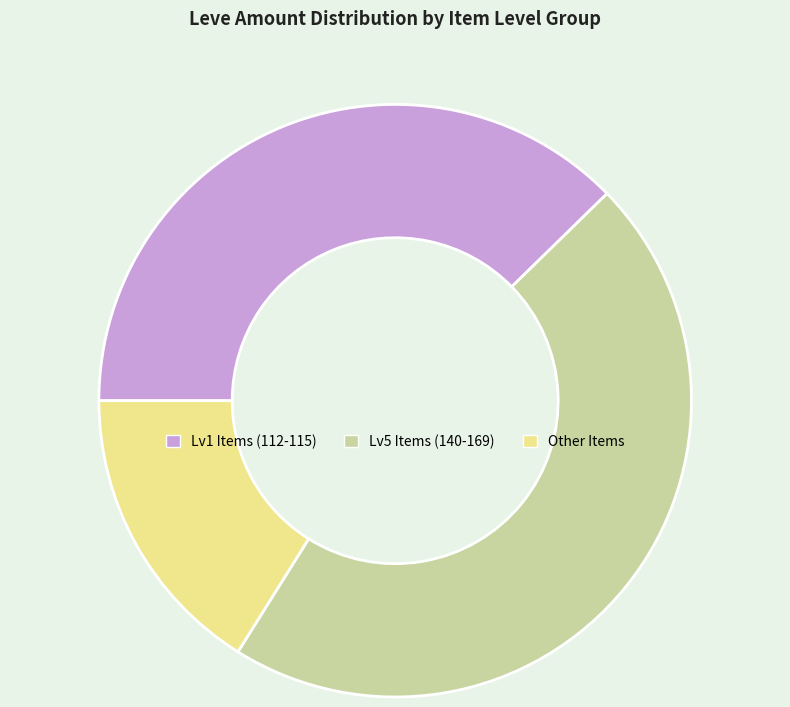

The Lv1 Items (112-115) slice represents 47% of the pie. True or false?

False